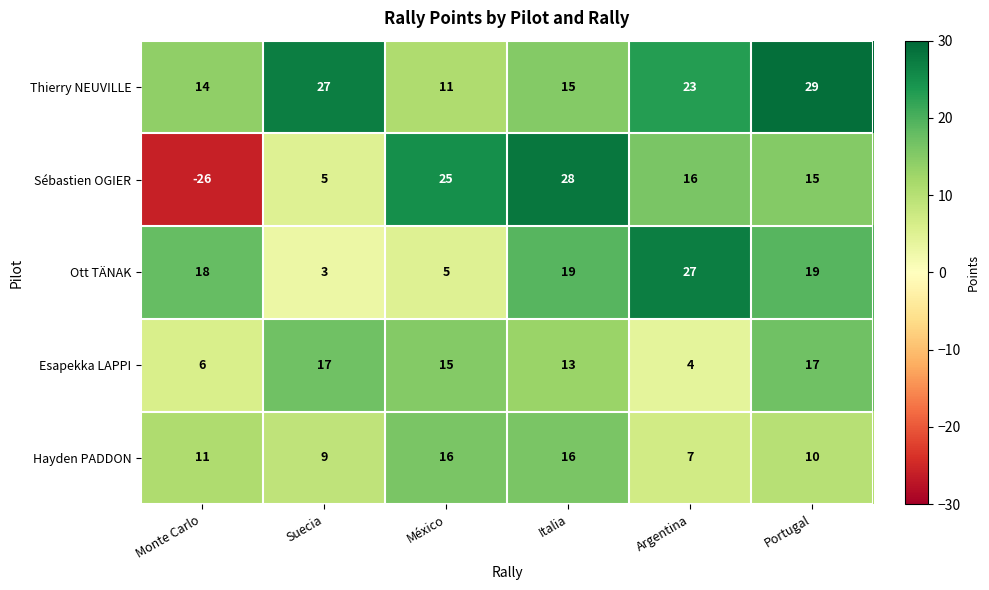

What is the difference between the Thierry NEUVILLE values at Portugal and Argentina?

6